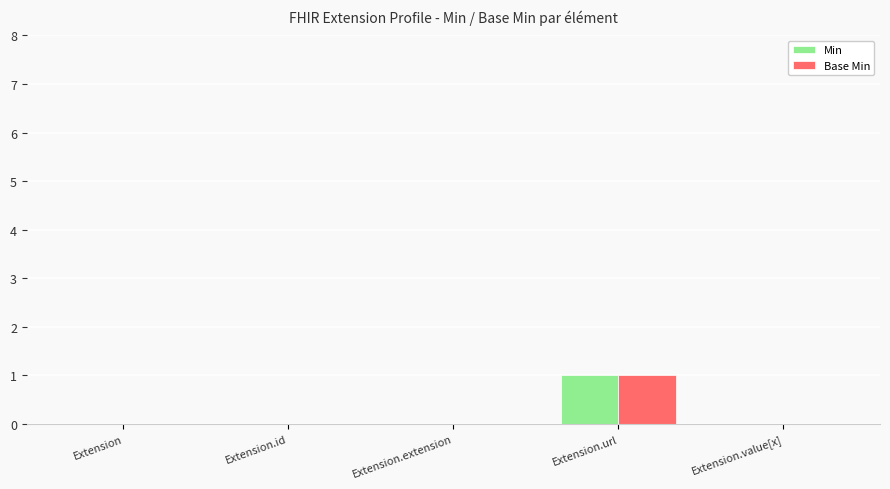

True or false: Base Min has a value of 0 at Extension.id.

True